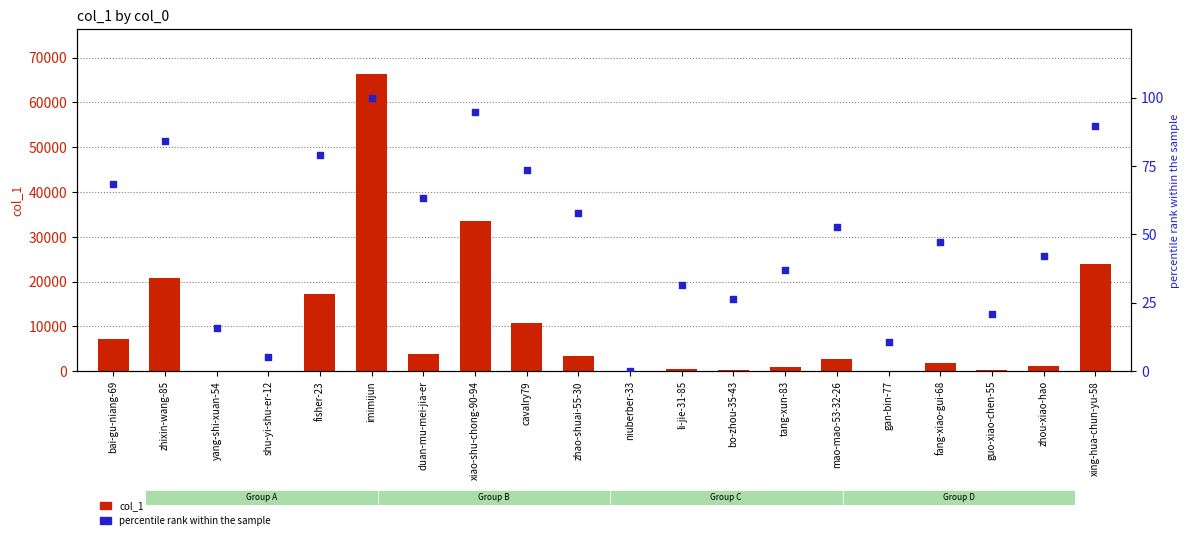

What are all the series names shown in the legend?

col_1, percentile rank within the sample